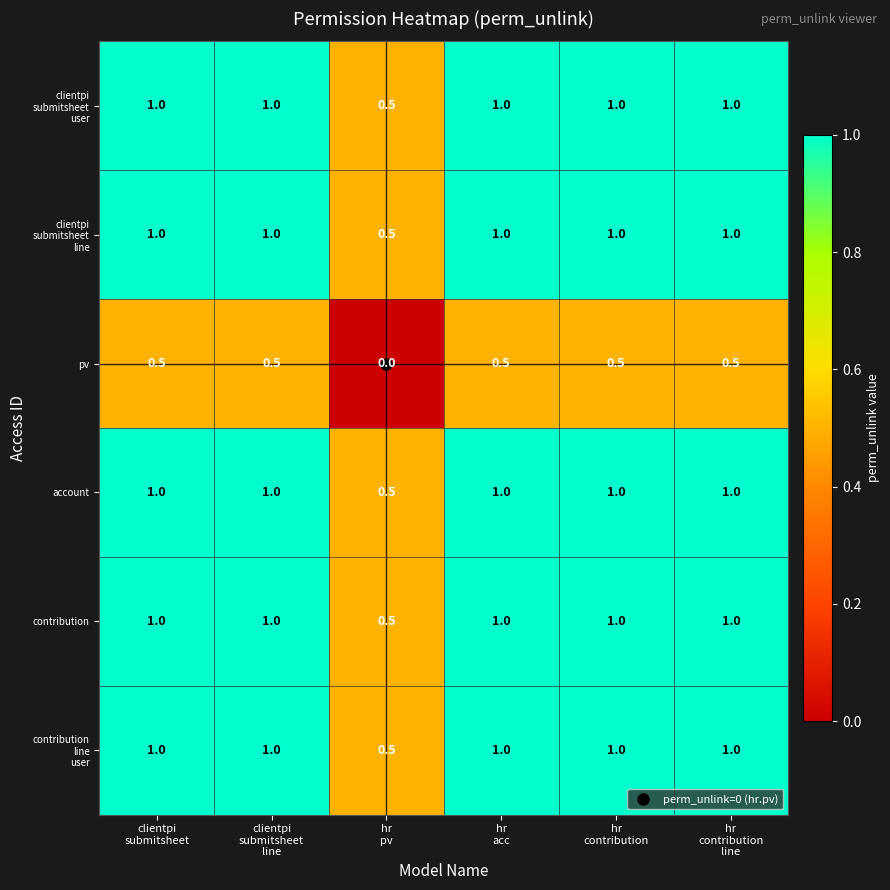

How many categories are shown in the chart?

6